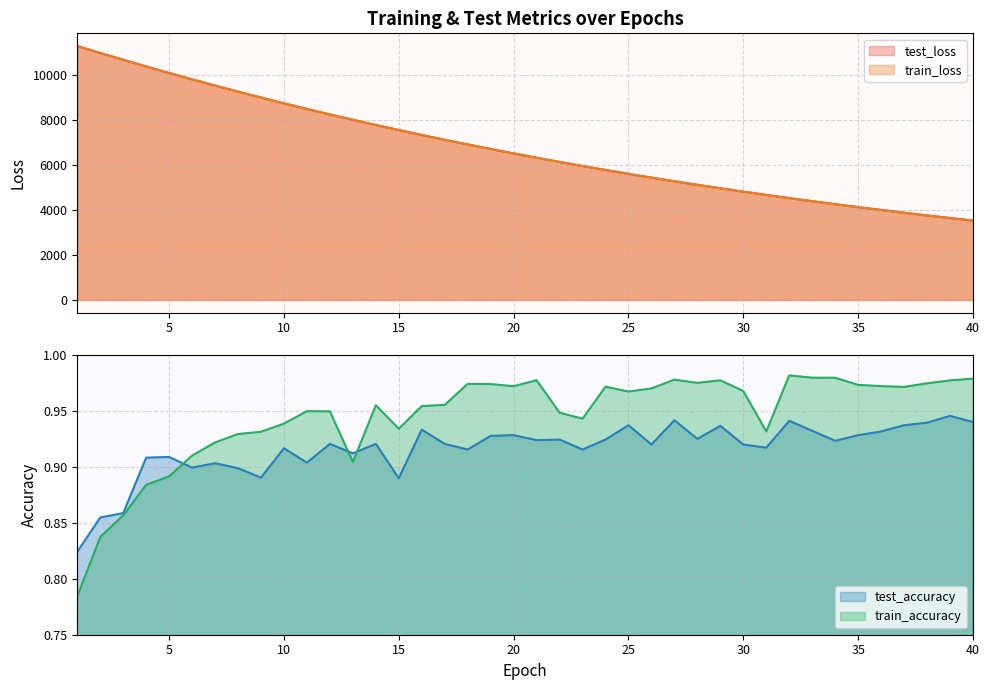

What is the difference between the maximum and minimum values in the train_accuracy series?

0.2